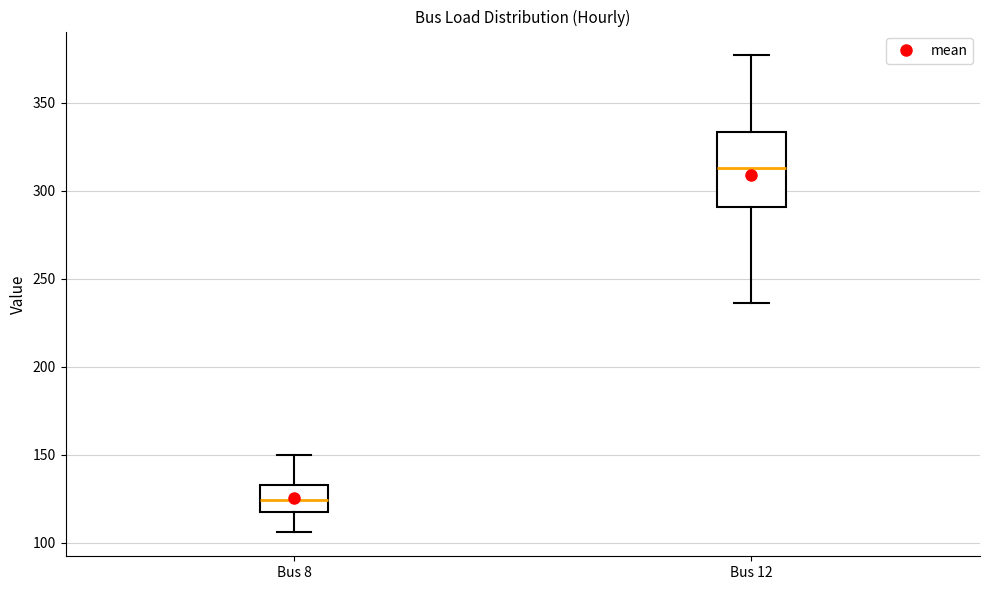

Where does the lower whisker of the box for Bus 12 end on the y-axis? The values are not printed on the chart, so give them approximately, as read against the axis.

235